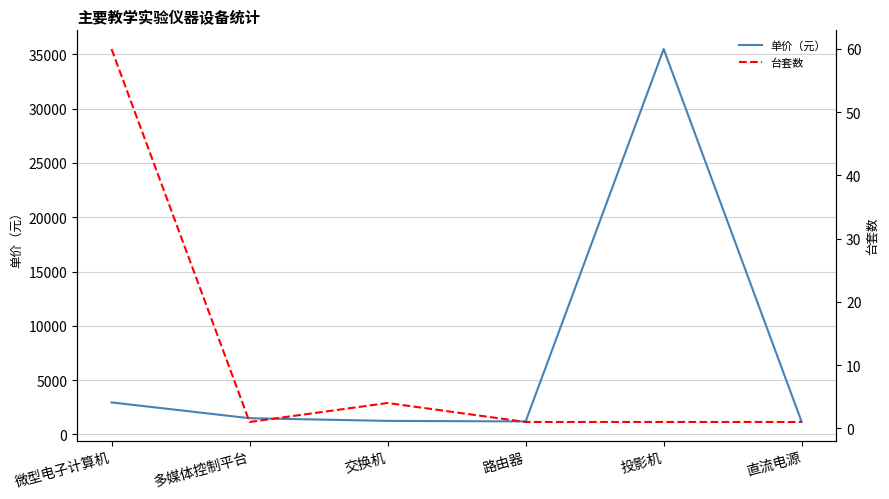

Rank the categories by 单价（元） value from highest to lowest.

投影机, 微型电子计算机, 多媒体控制平台, 交换机, 路由器, 直流电源